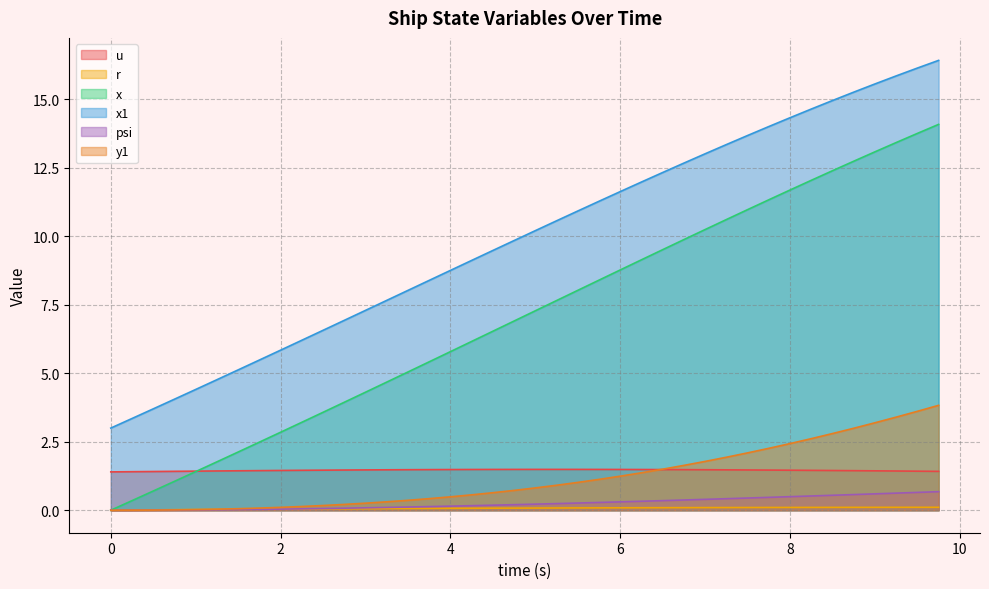

What is the highest value of the r series?

0.1